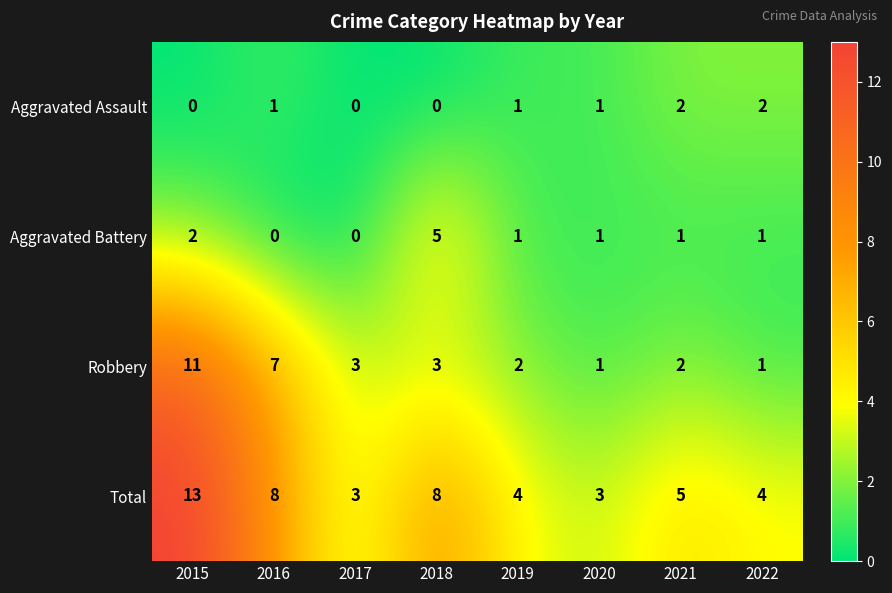

At which label does Robbery reach its peak?

2015